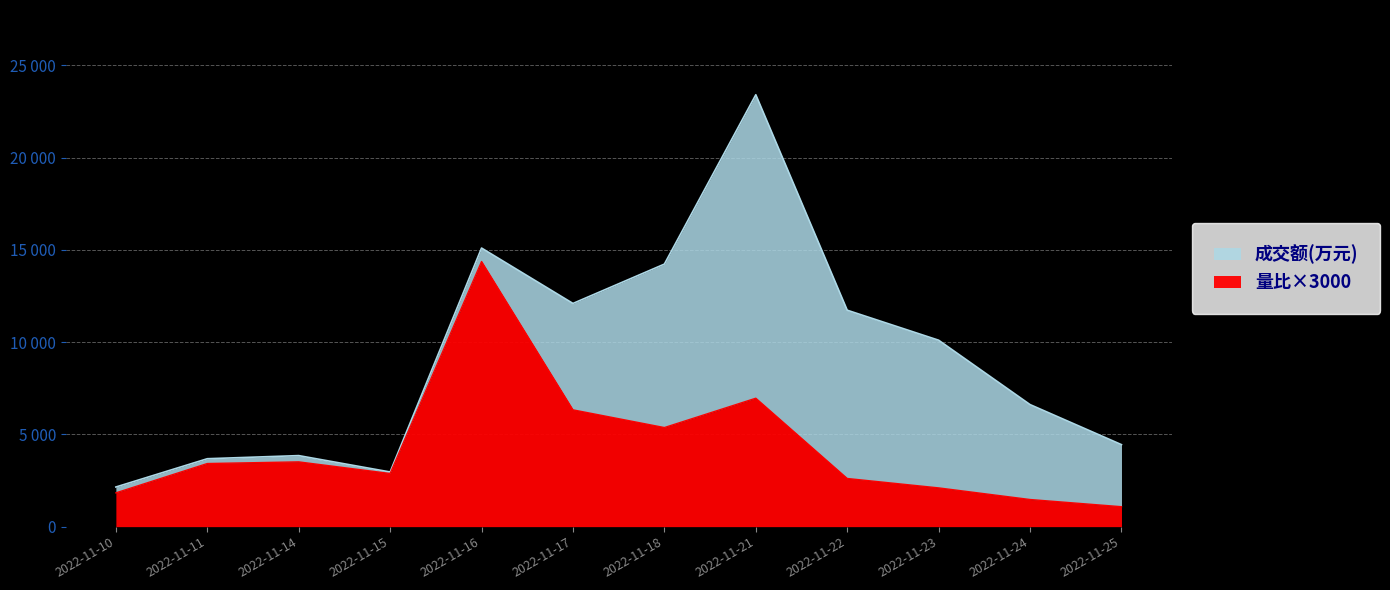

Where is 成交额(万元) nearest to the value 12778?

2022-11-17